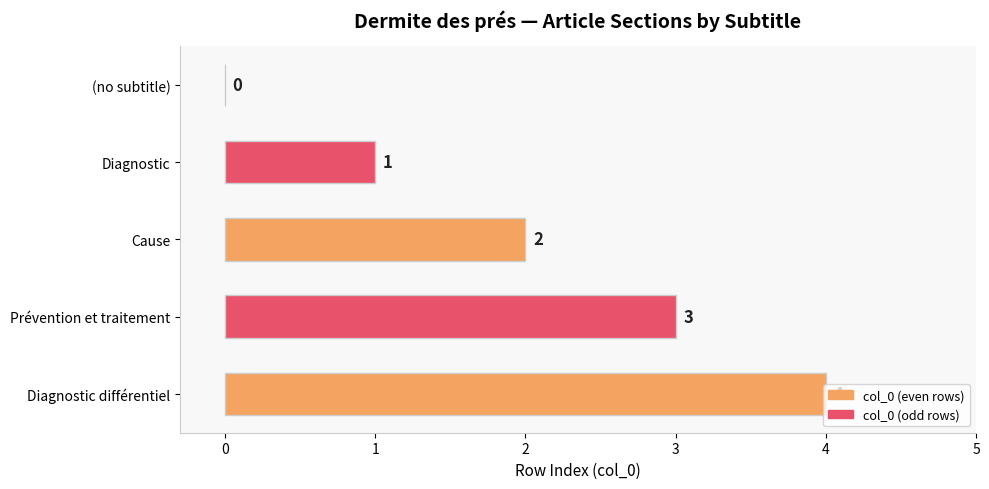

At which label is the value closest to 2?

Cause